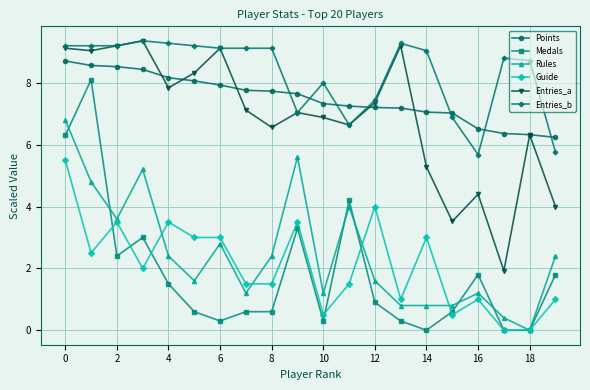

True or false: Entries_a and Rules cross at least once.

False